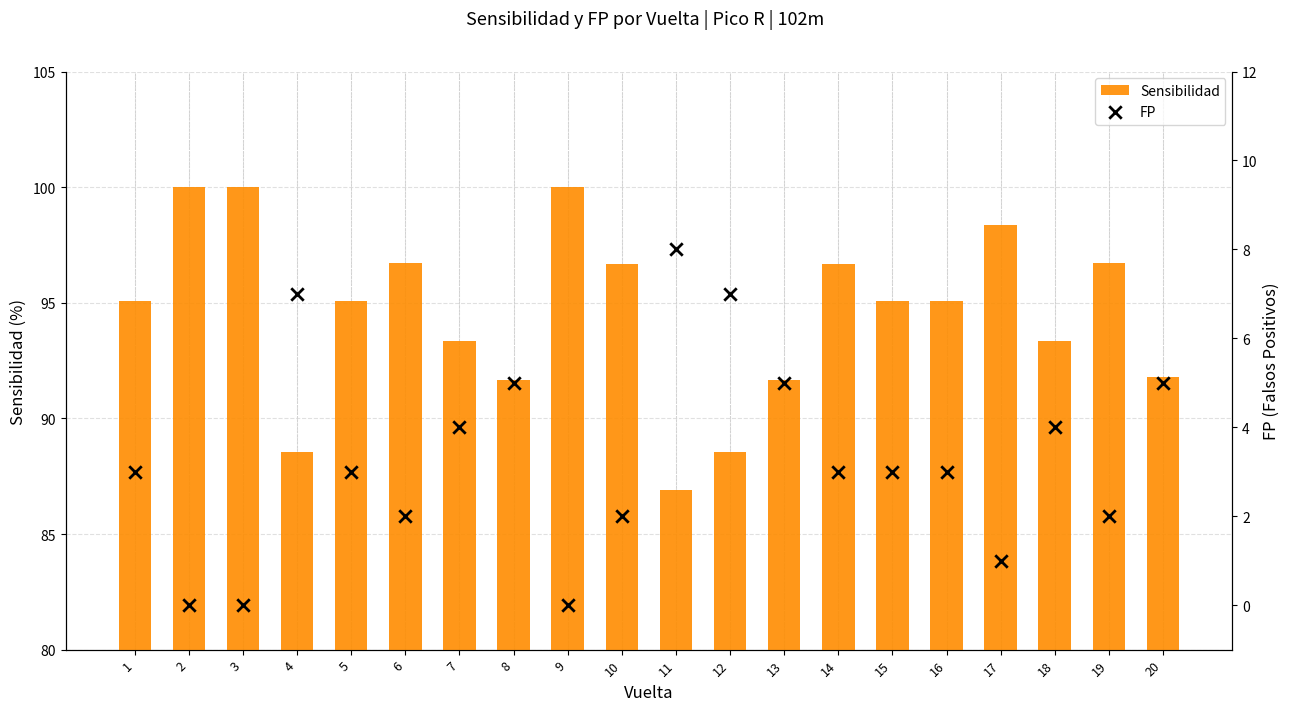

Which series contains the highest Y value?

Sensibilidad